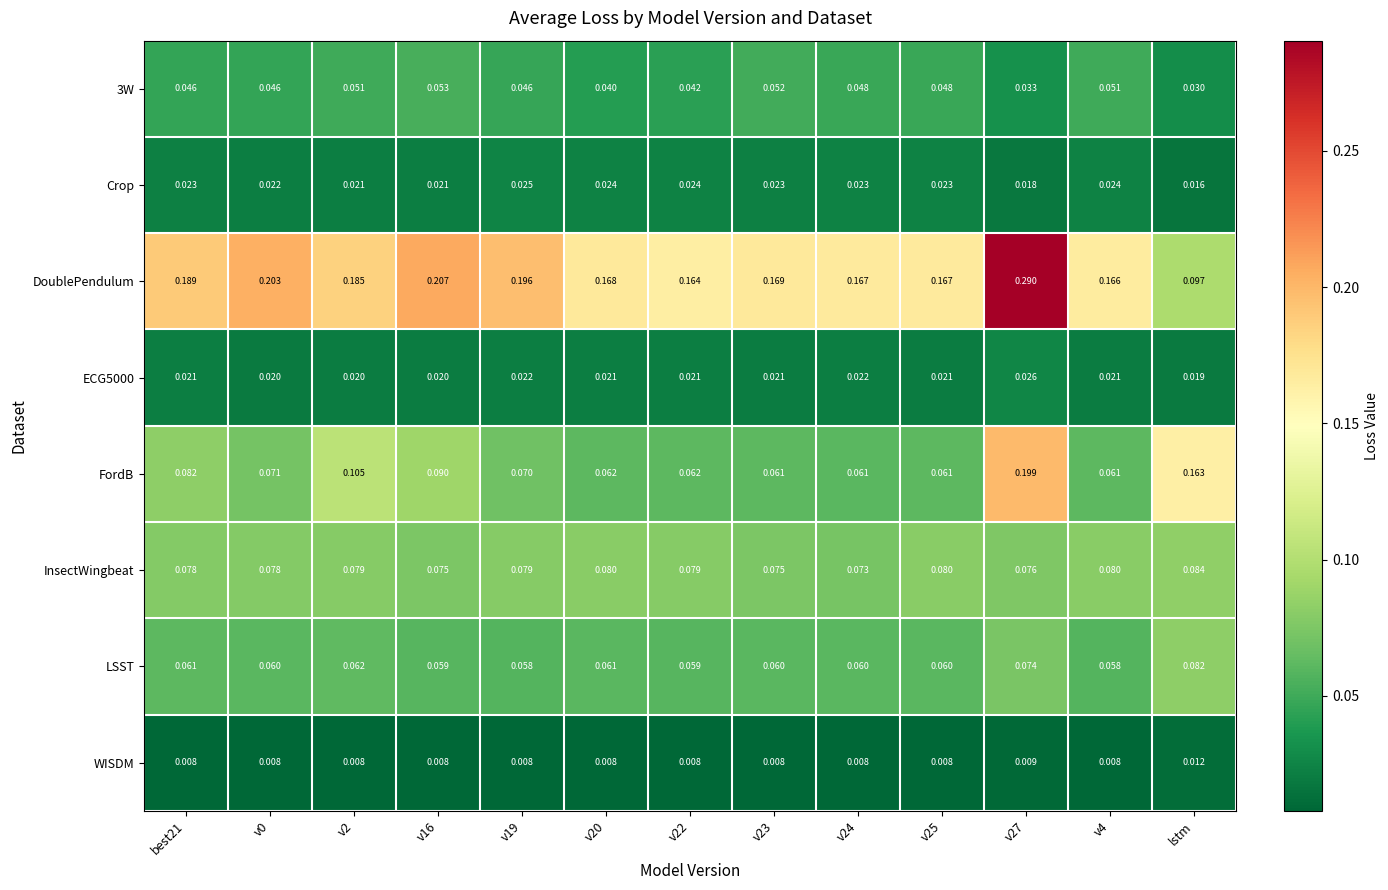

Which series has the widest spread of values?

DoublePendulum